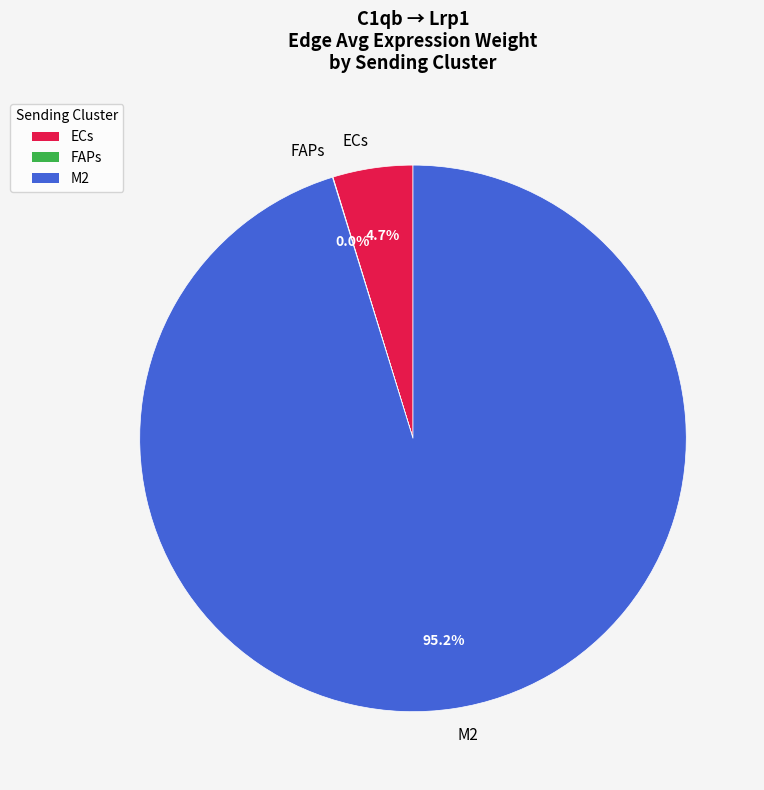

Which slice is the largest?

M2